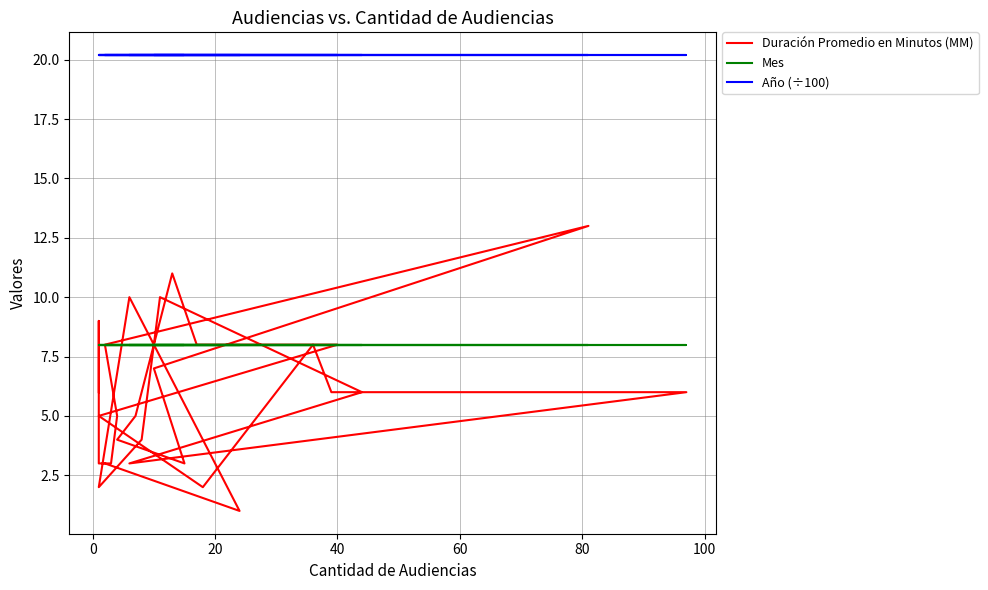

Which series has the largest total across all categories?

Año (÷100)